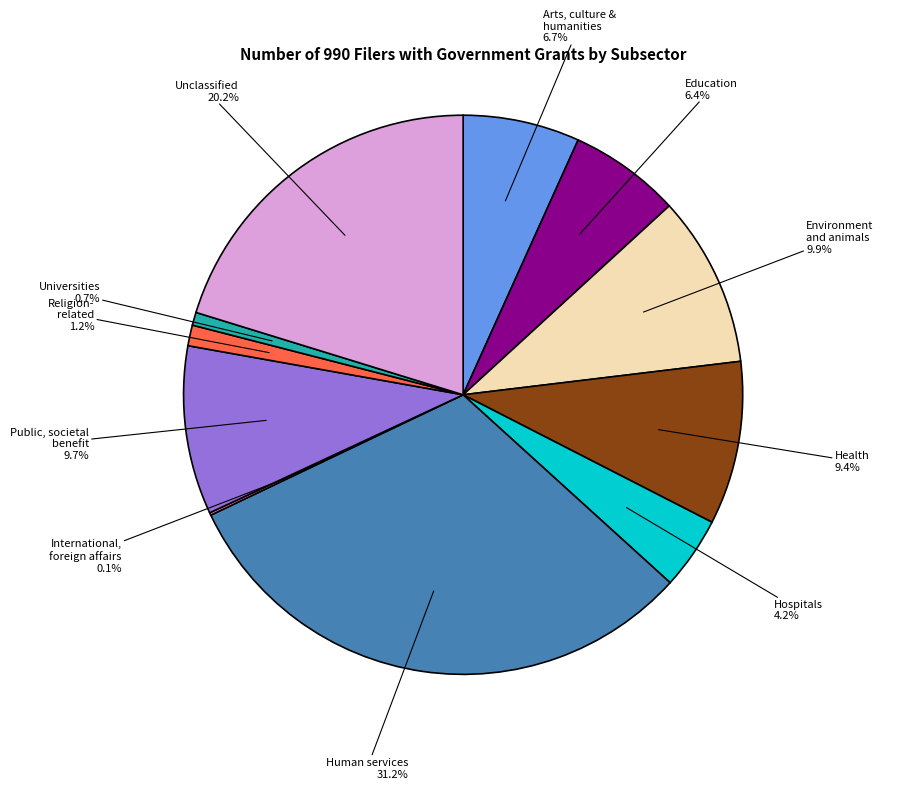

Is there a majority slice in this chart?

No